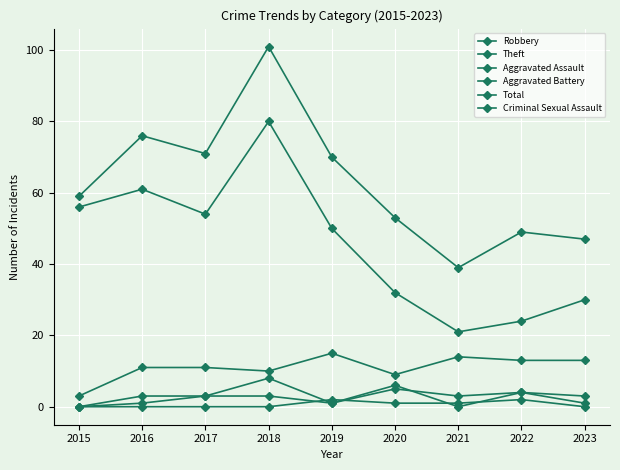

True or false: Total has a value of 71 at 2017.

True